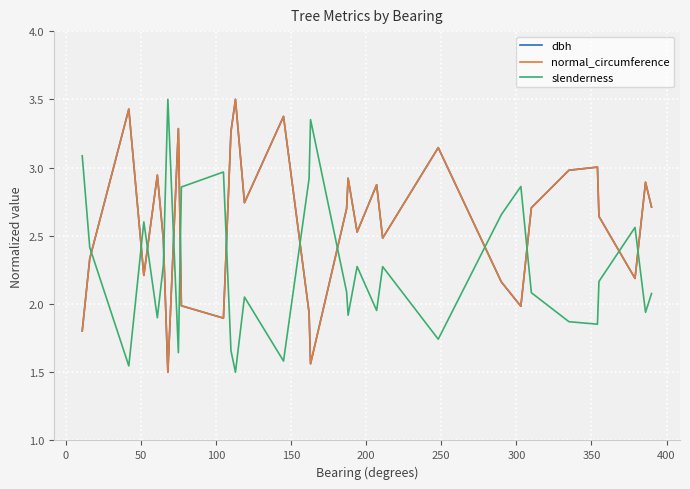

How many times do dbh and slenderness cross each other?

13